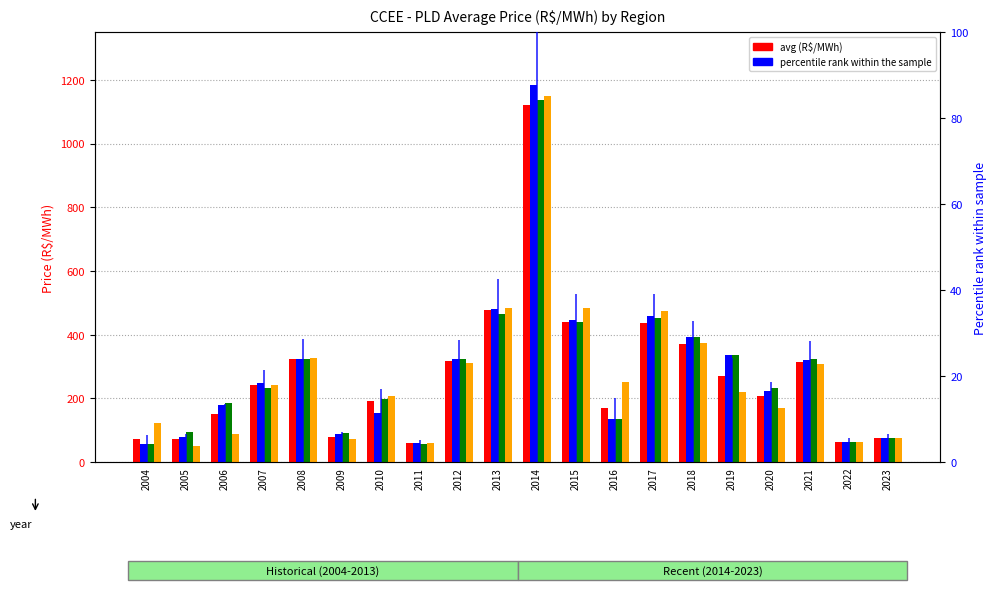

At which label does SE-CO first exceed 248?

2007